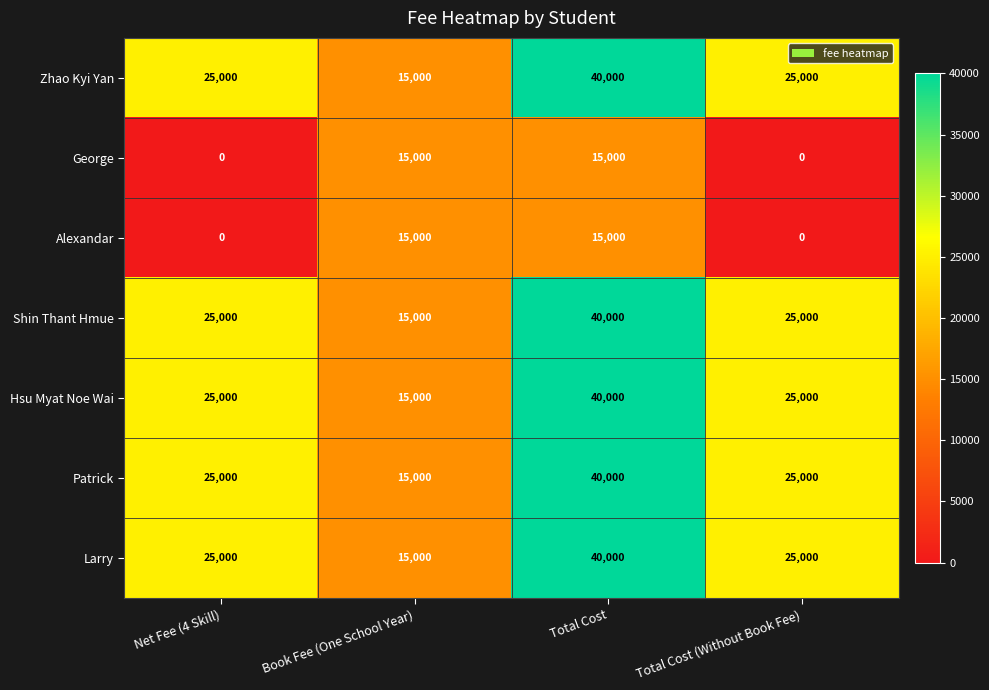

What is the spread (max minus min) of values at Net Fee (4 Skill)?

25000